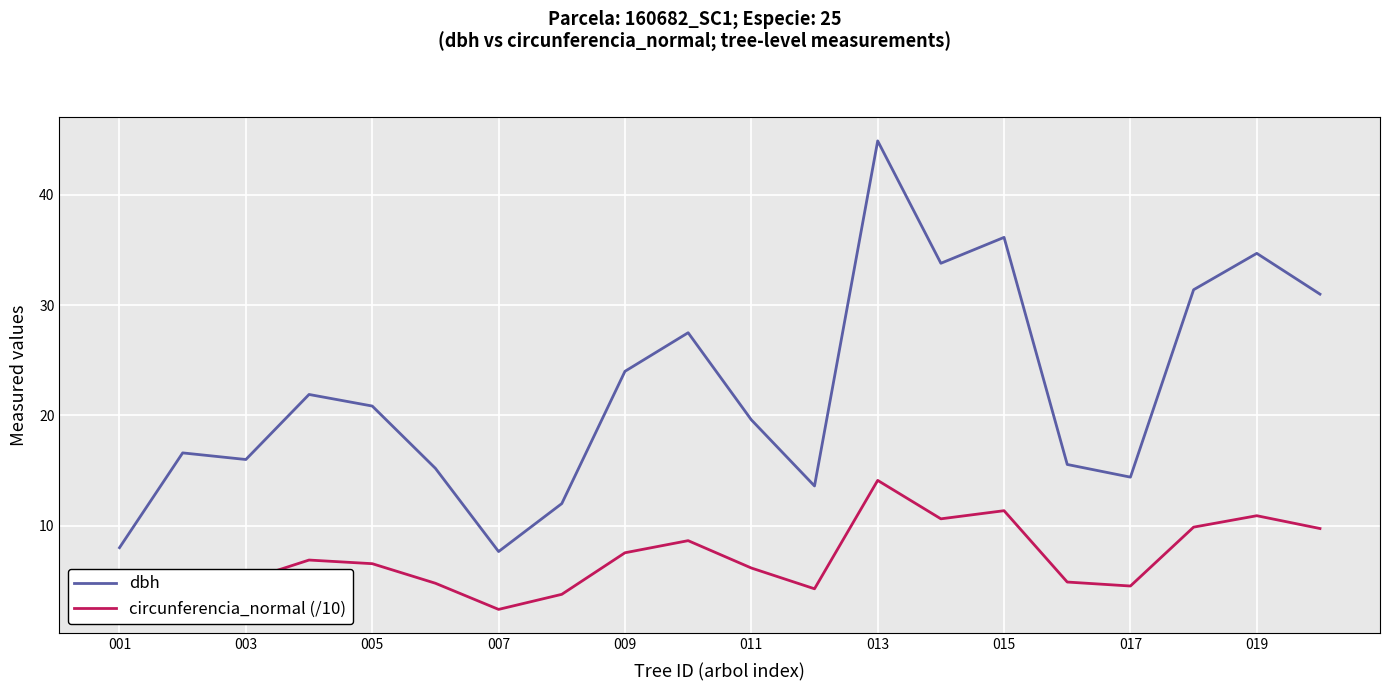

True or false: dbh and circunferencia_normal (/10) cross at least once.

False